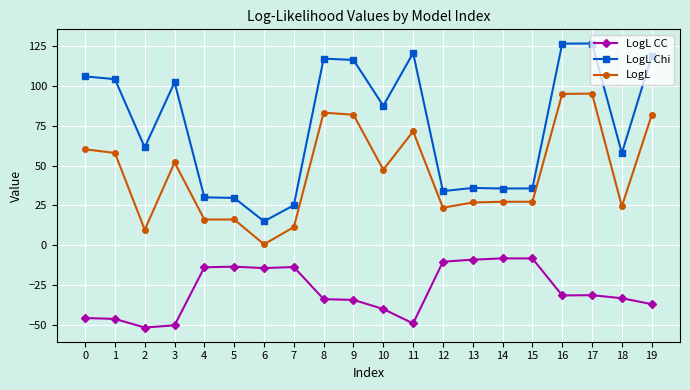

What is the approximate value of LogL at 6?

0.5